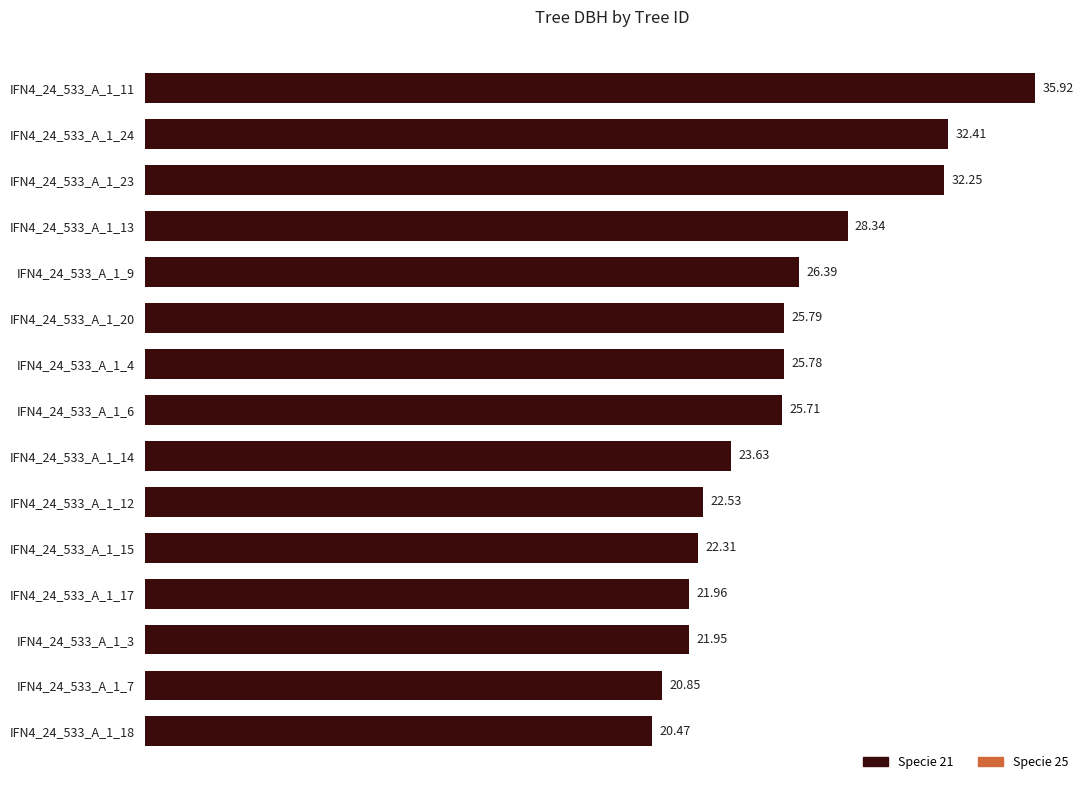

The value at IFN4_24_533_A_1_3 is 21.9. True or false?

True